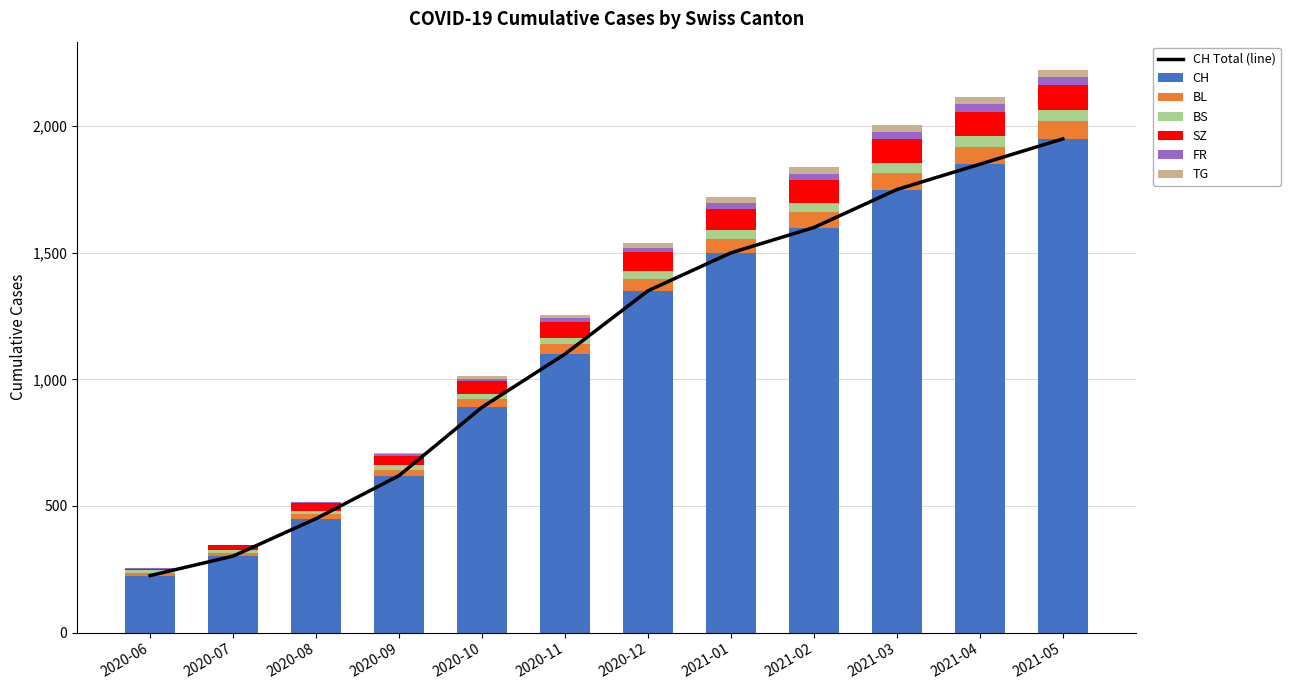

How many bars are there in each group?

6